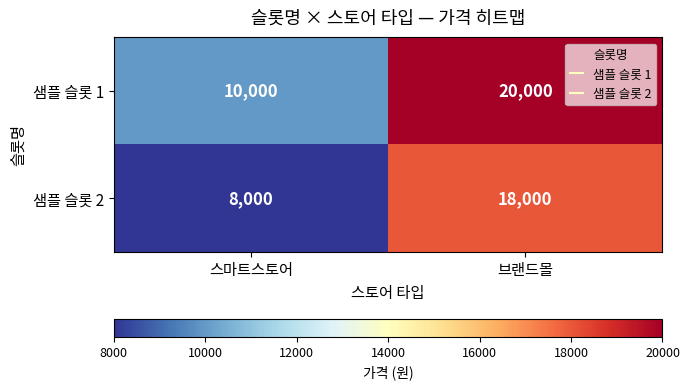

How many series are shown in this chart?

2